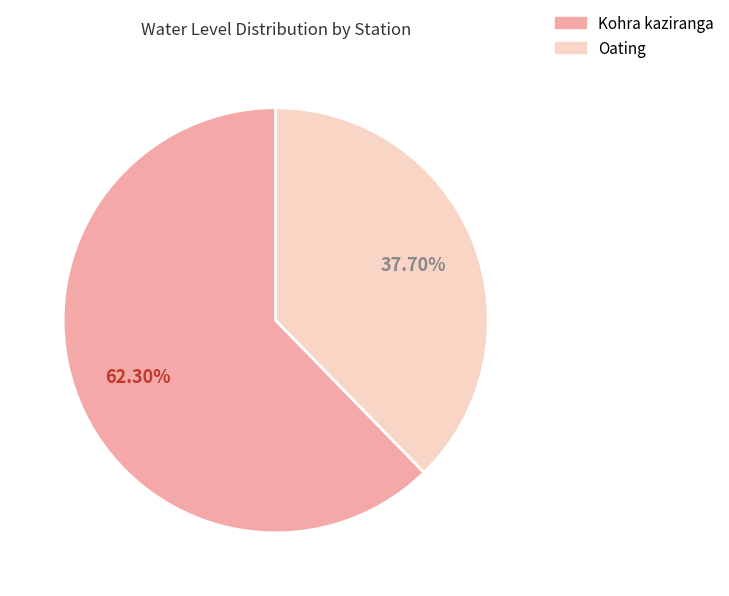

What is the ratio of the value at Oating to the value at Kohra kaziranga?

0.6